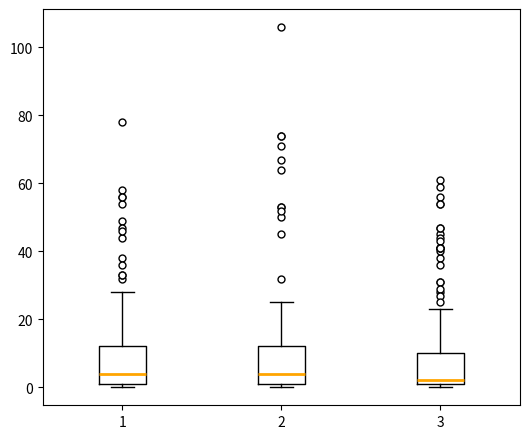

Reading left to right, transcribe this box plot: for each box, give where its median line is, the range the box spans, and where its two whiskers end, as read against the y-axis. The values are not printed on the chart, so give them approximately, as read against the axis.

1: median 4, box 2 to 12, whiskers 0 to 28
2: median 4, box 2 to 12, whiskers 0 to 26
3: median 2 (just above the box's lower edge), box 2 to 10, whiskers 0 to 24